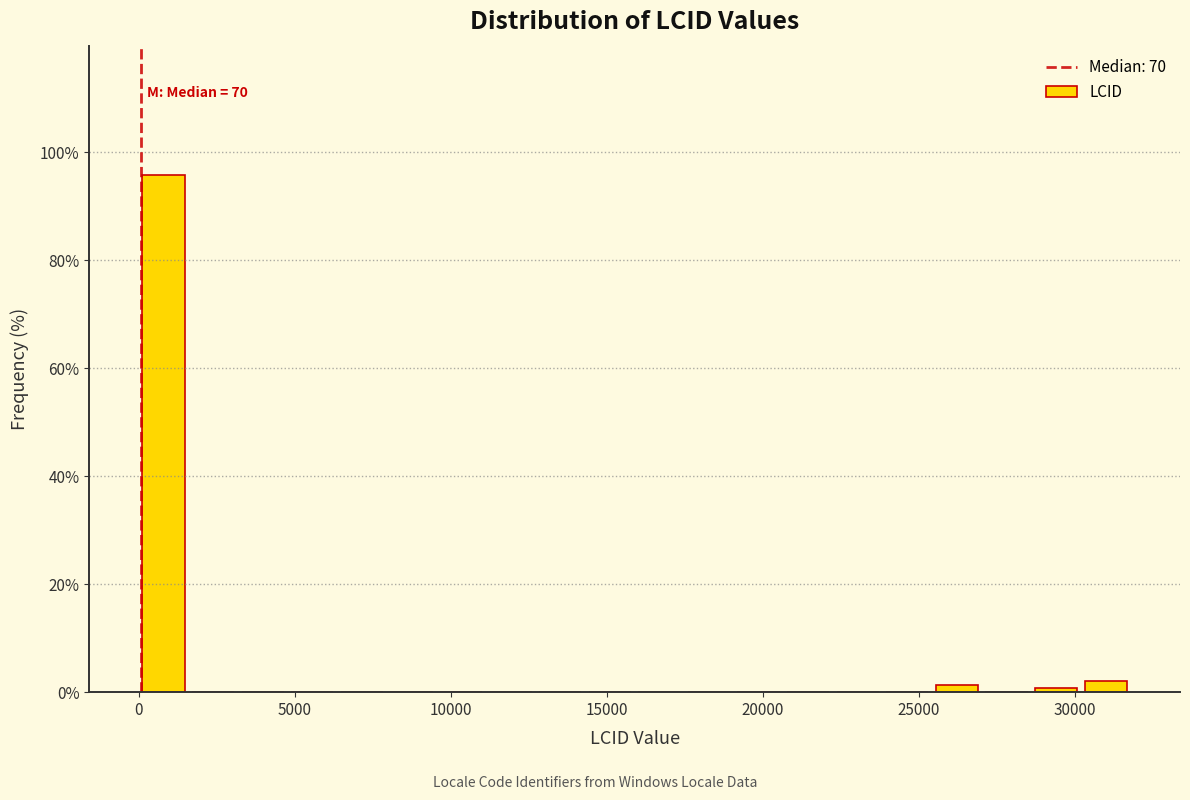

Read against the x-axis, roughly where is the centre of the tallest bar?

1000